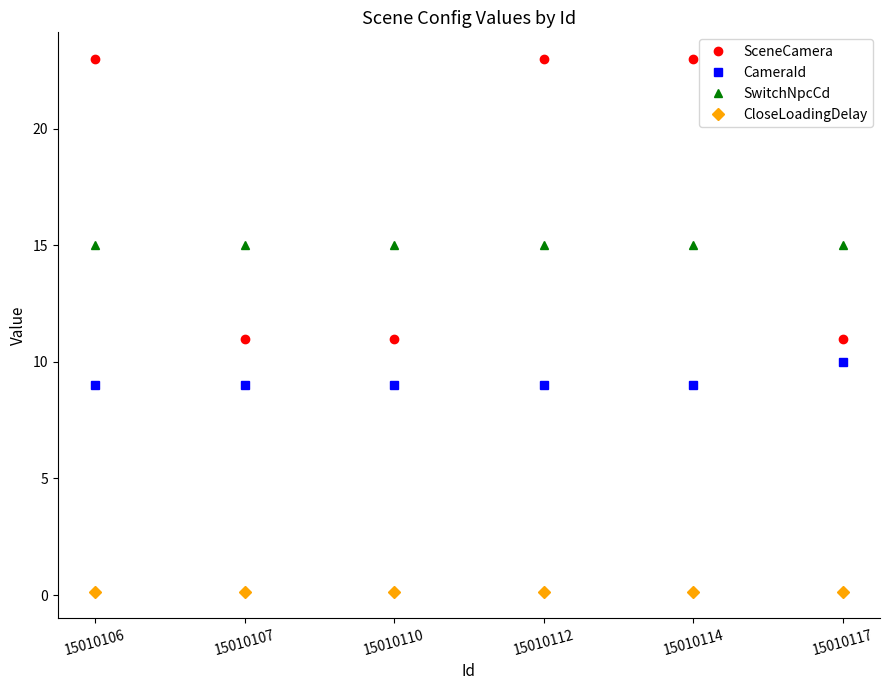

Which series changed the most between 15010110 and 15010114?

SceneCamera